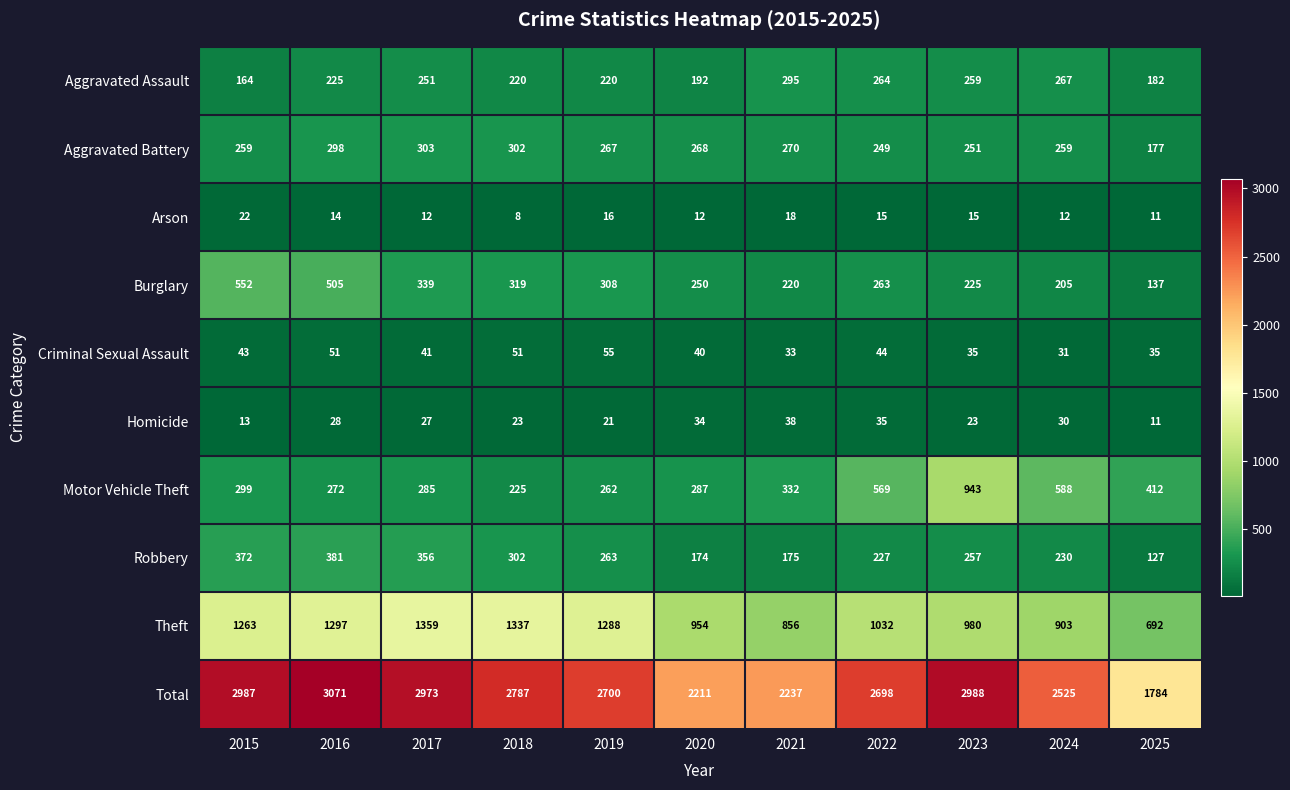

At which label is Motor Vehicle Theft closest to 584?

2024